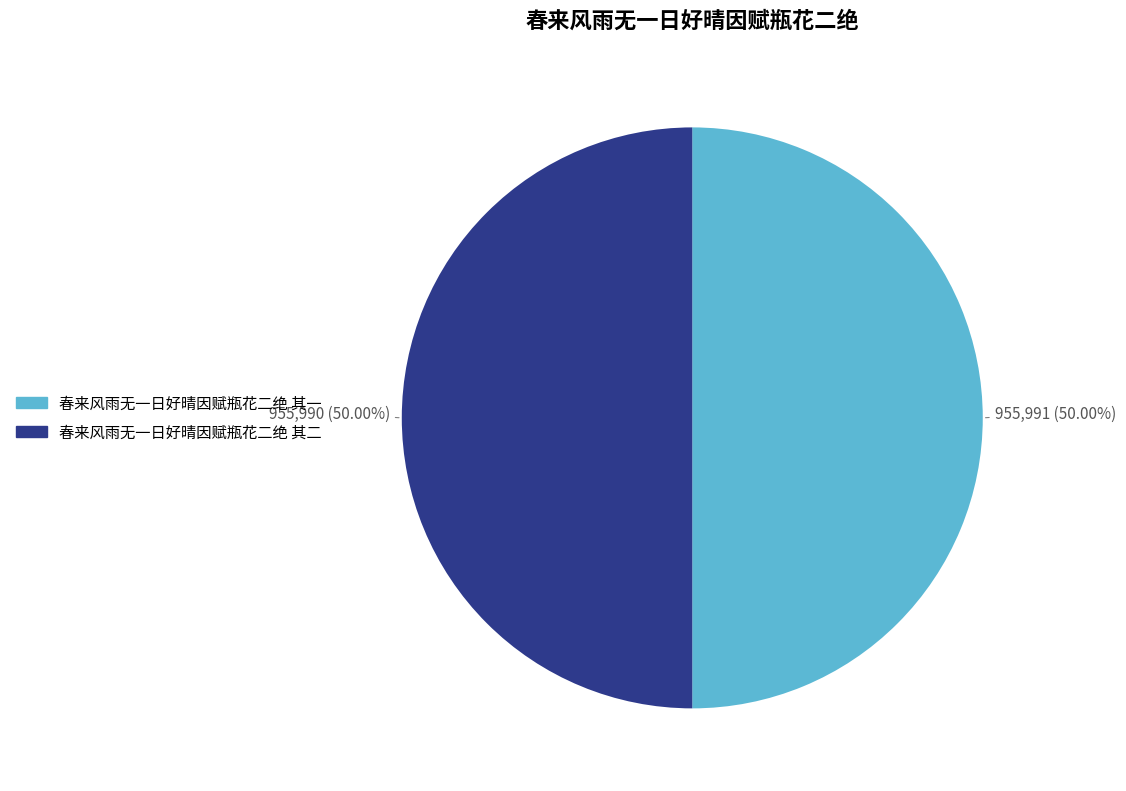

Approximately how many times larger is the value at 春来风雨无一日好晴因赋瓶花二绝 其二 compared to 春来风雨无一日好晴因赋瓶花二绝 其一?

1.0